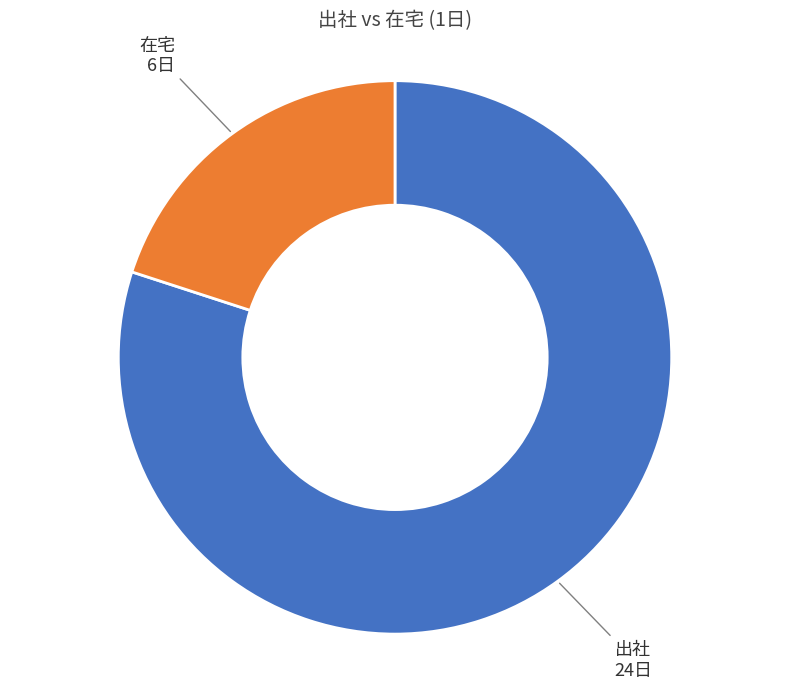

Is there a majority slice in this chart?

Yes